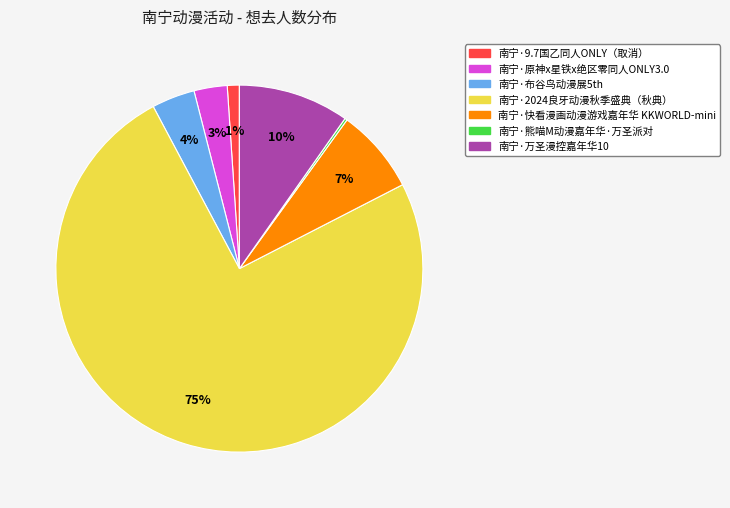

To the nearest percent, what is the average slice percentage?

14%